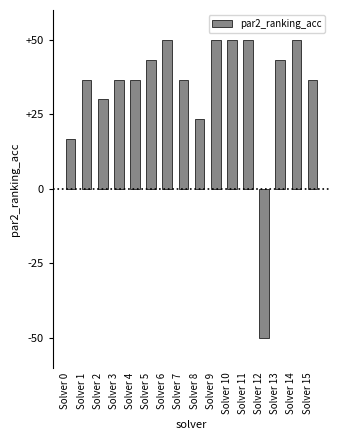

Count the values in the range 0 to 1.

15